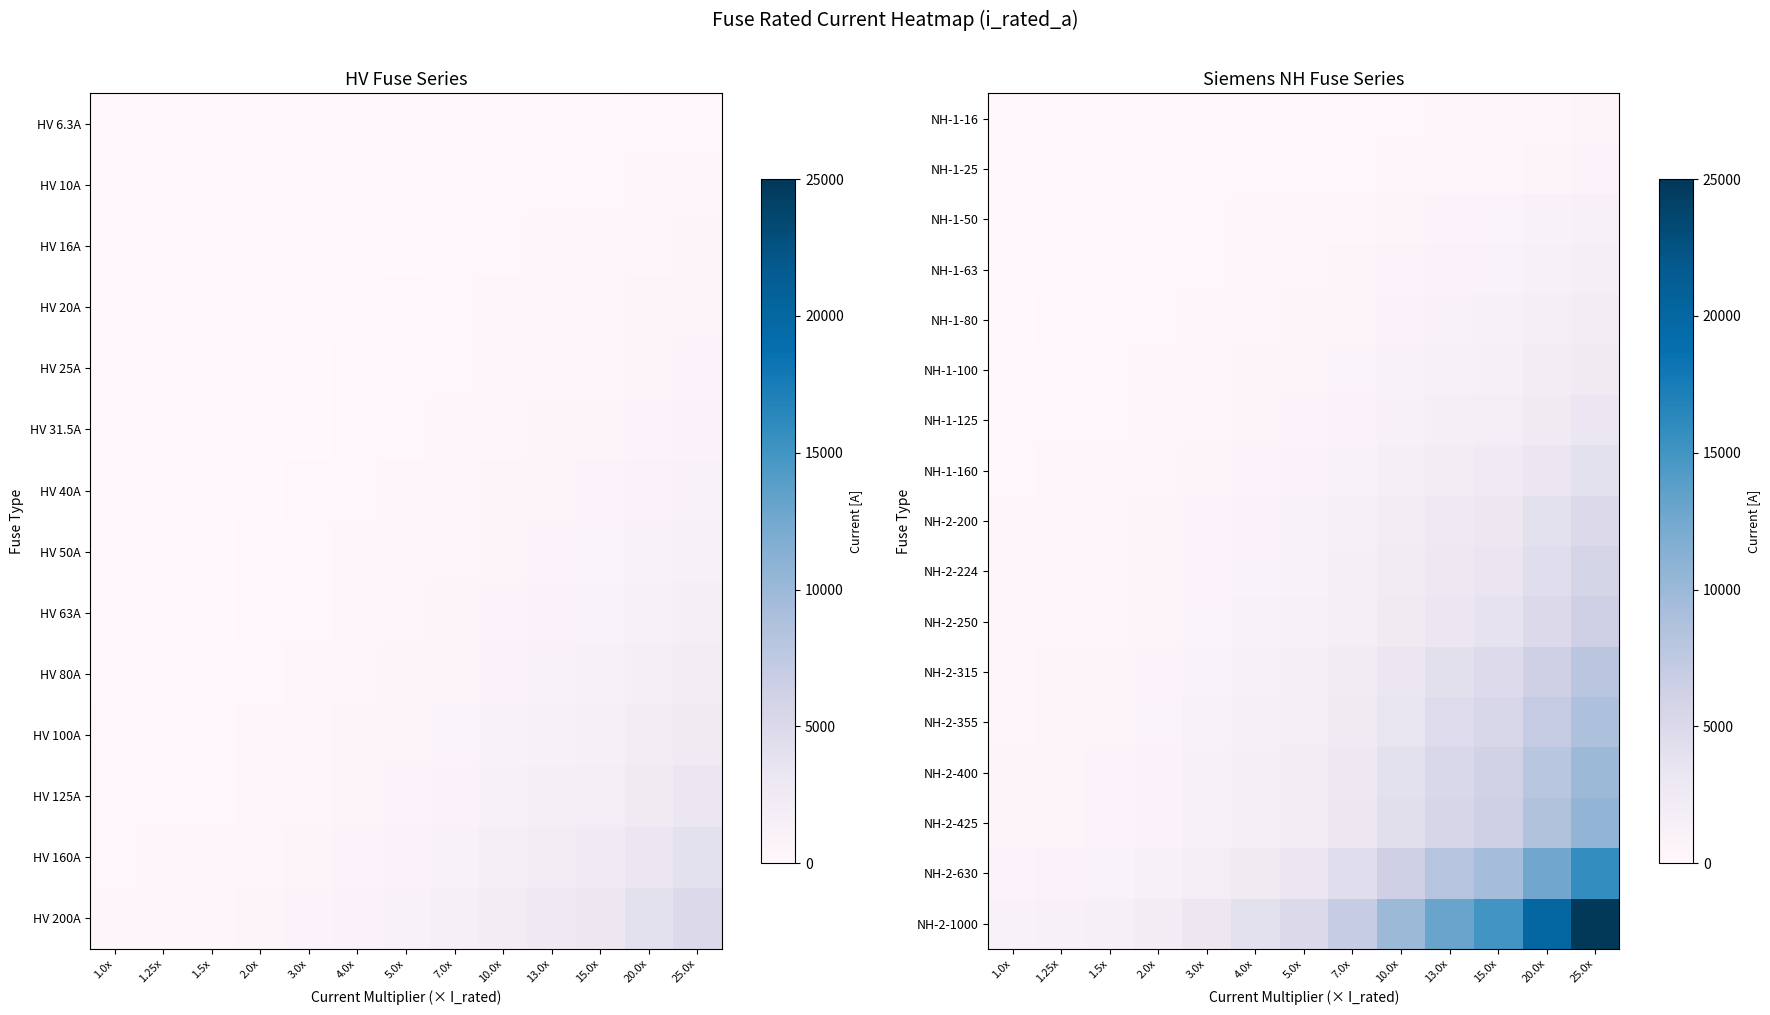

What is the spread (max minus min) of values at 4.0x?

3936.0